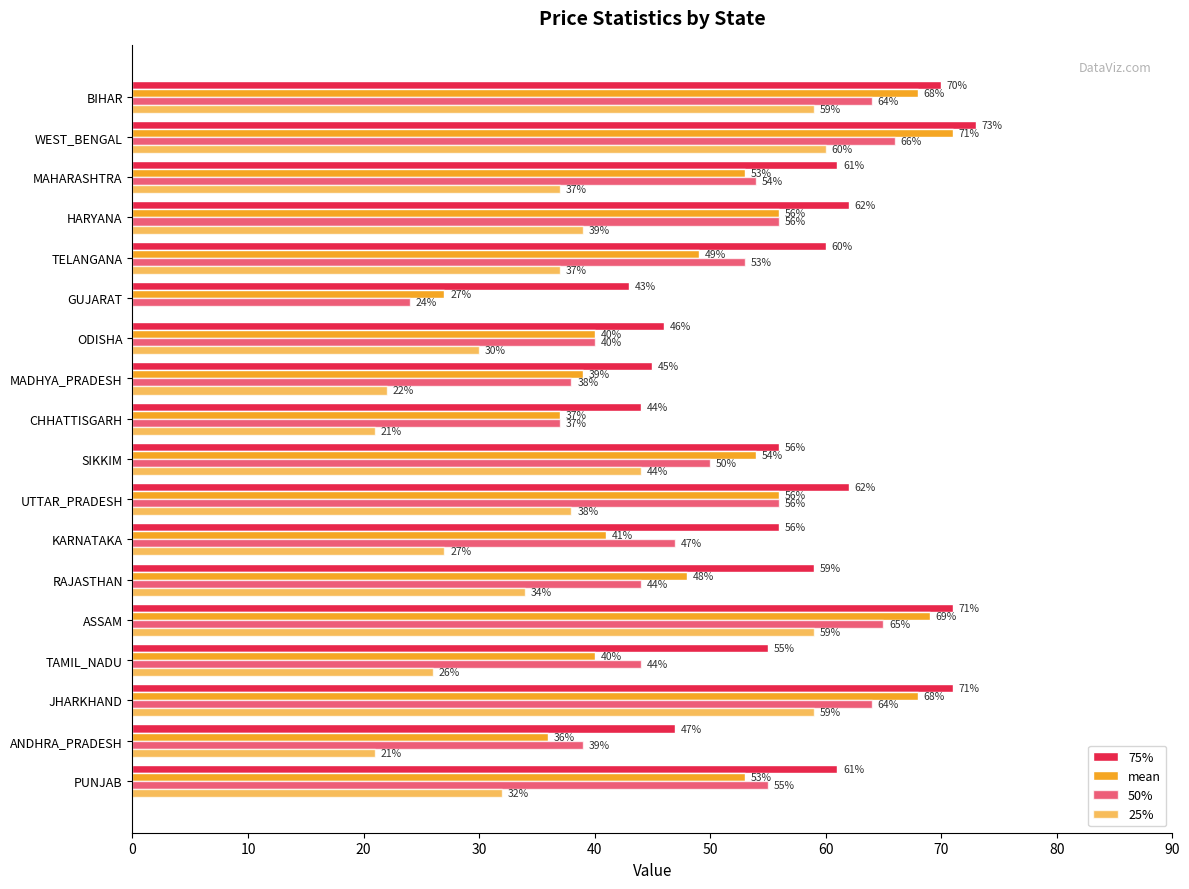

What is the maximum value shown in the chart?

73